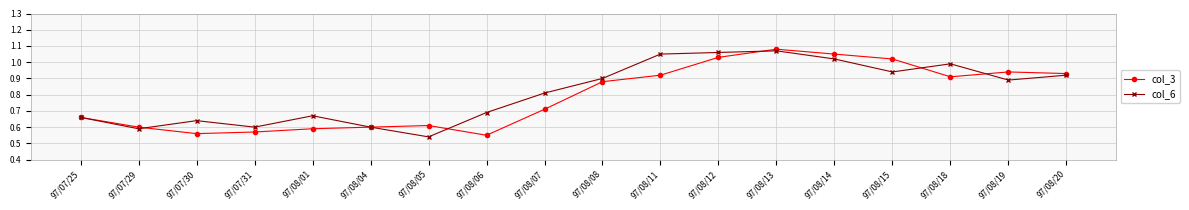

How many distinct data groups are displayed?

2